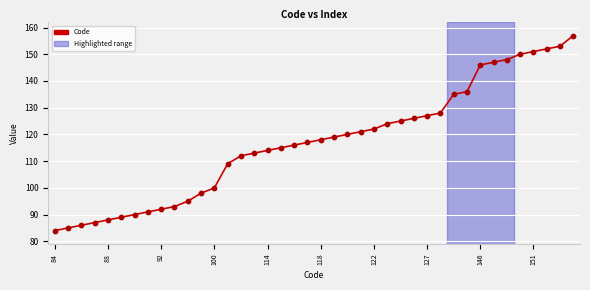

What is the difference between the maximum and minimum values?

73